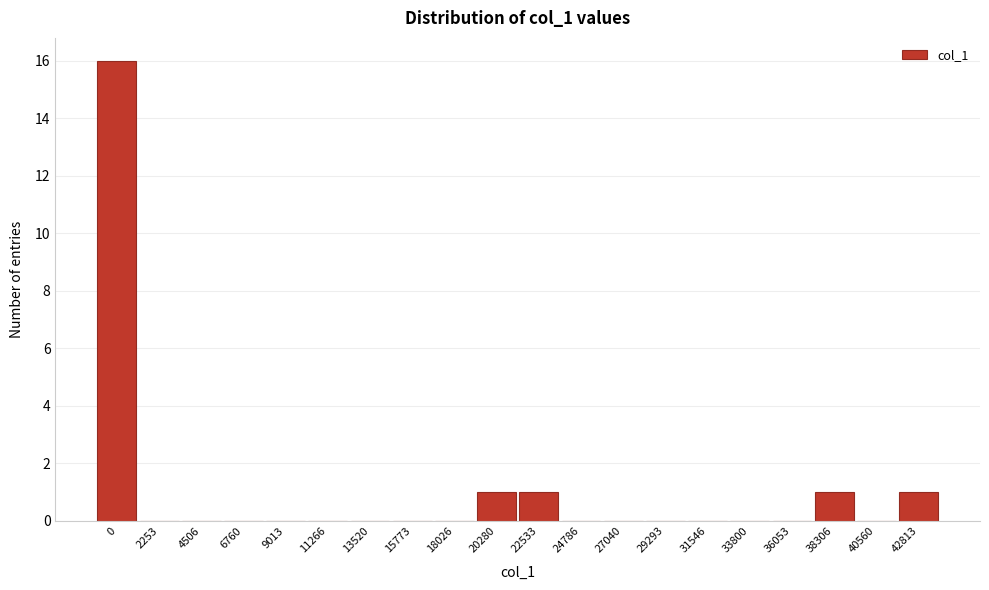

Reading left to right, transcribe all the data shown in this chart.

0=16	2253=0	4506=0	6760=0	9013=0	11266=0	13520=0	15773=0	18026=0	20280=1	22533=1	24786=0	27040=0	29293=0	31546=0	33800=0	36053=0	38306=1	40560=0	42813=1